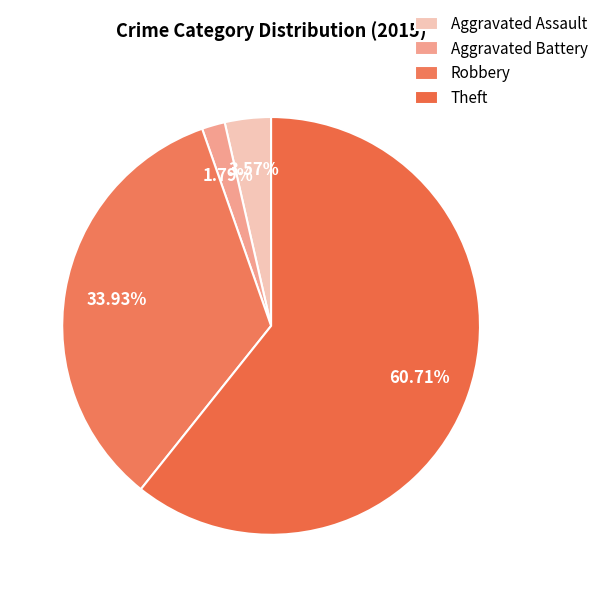

Which category accounts for the majority?

Theft